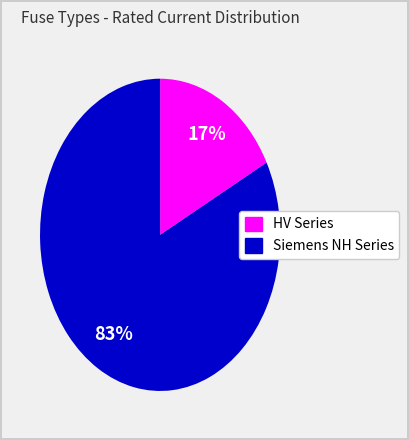

Is there a majority slice in this chart?

Yes